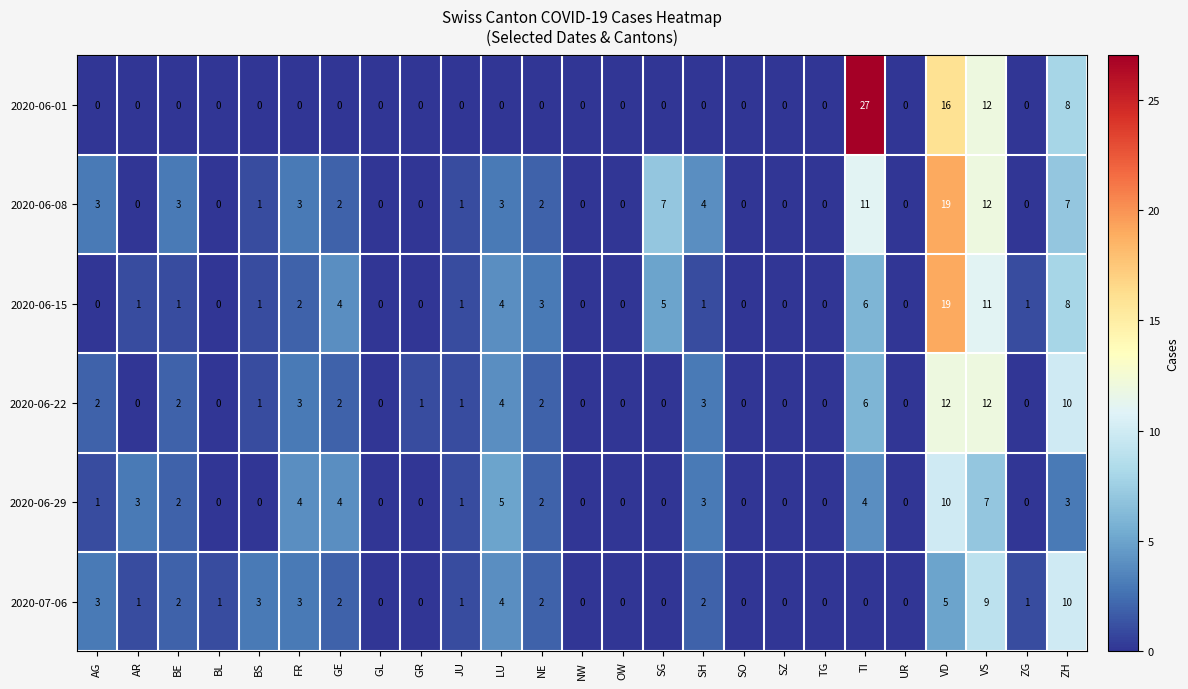

At which category does the chart reach its peak across all series?

TI